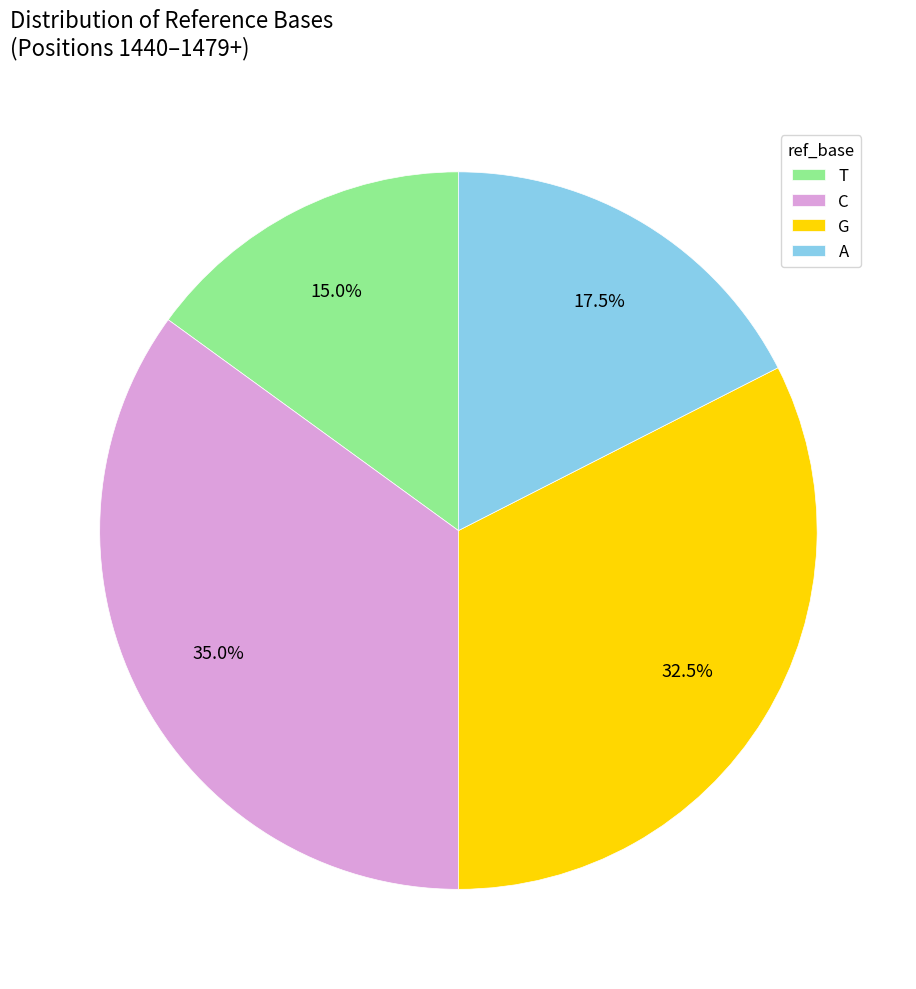

Rank the categories by value from lowest to highest.

T, A, G, C